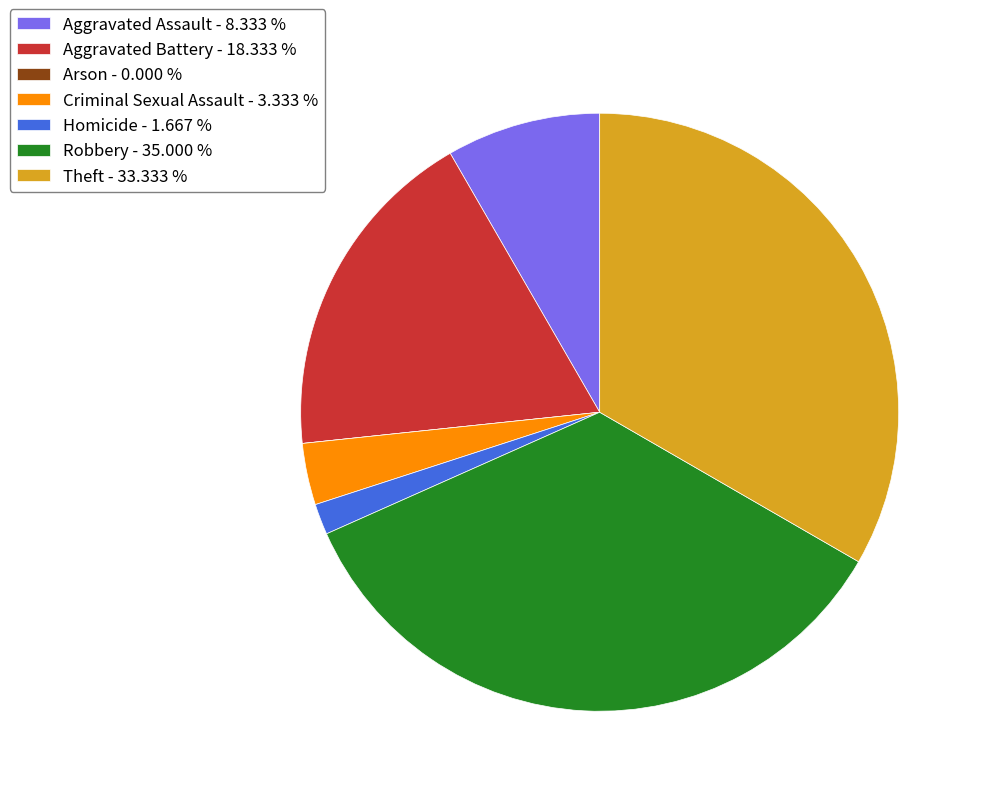

Is the sum of Robbery - 35.000 % and Aggravated Battery - 18.333 % greater than half?

Yes